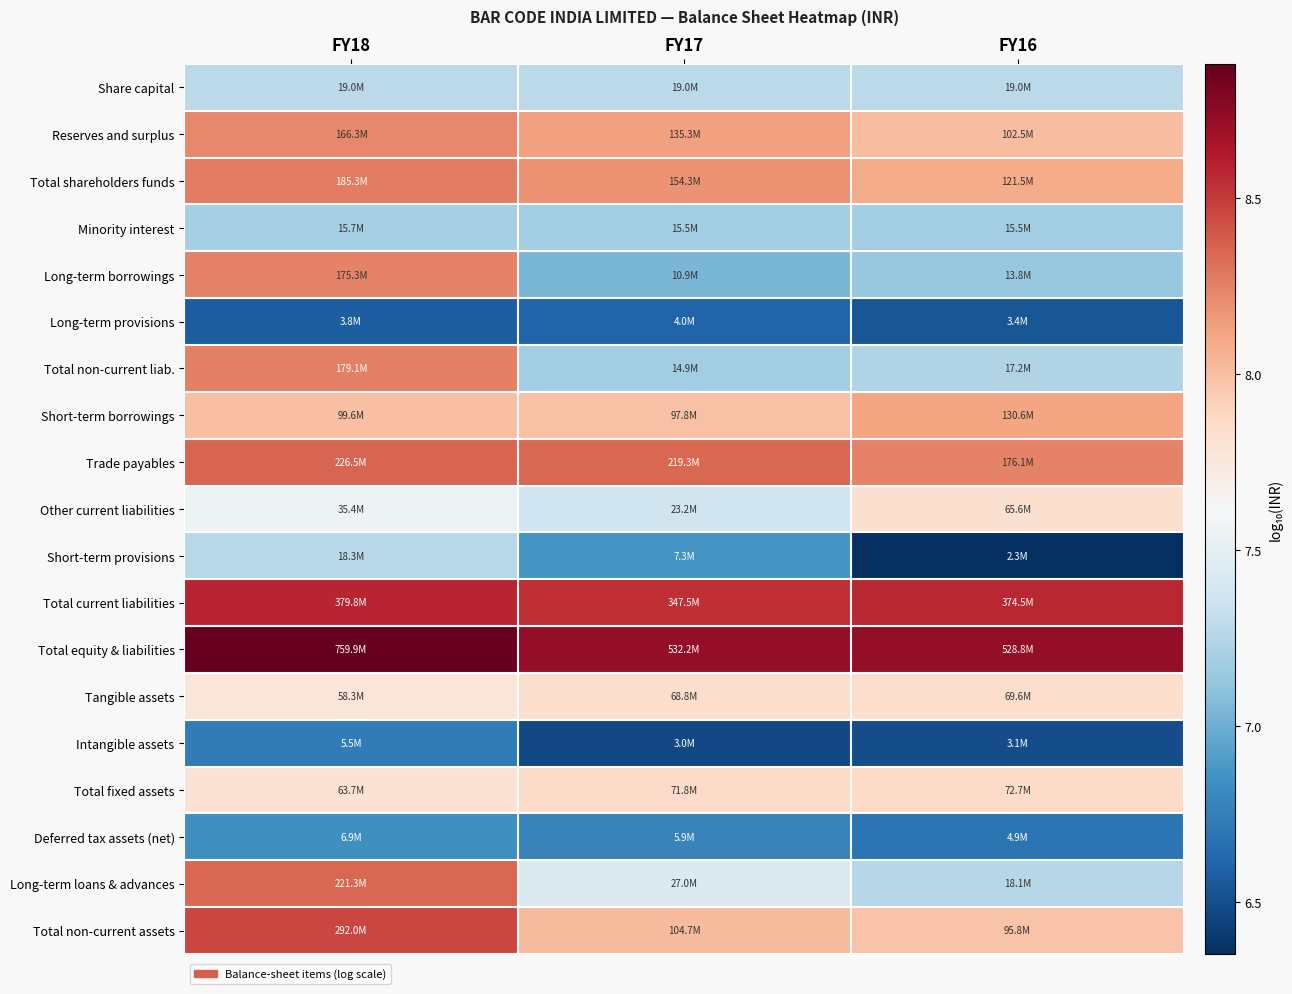

At how many categories does at least one series exceed 8?

3